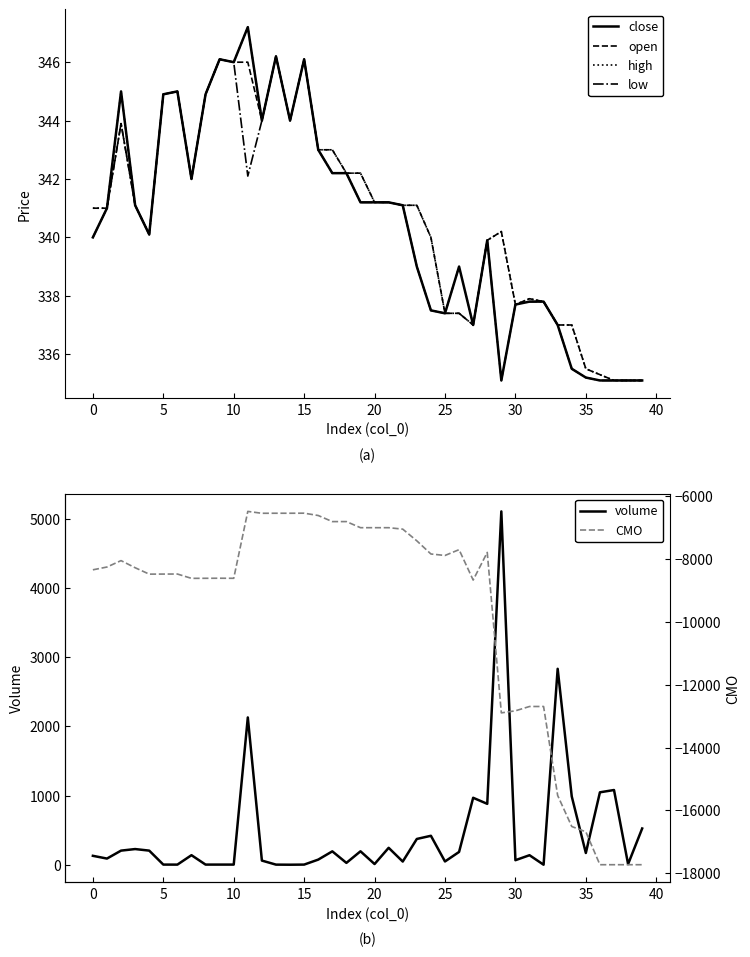

How many series are shown in this chart?

6